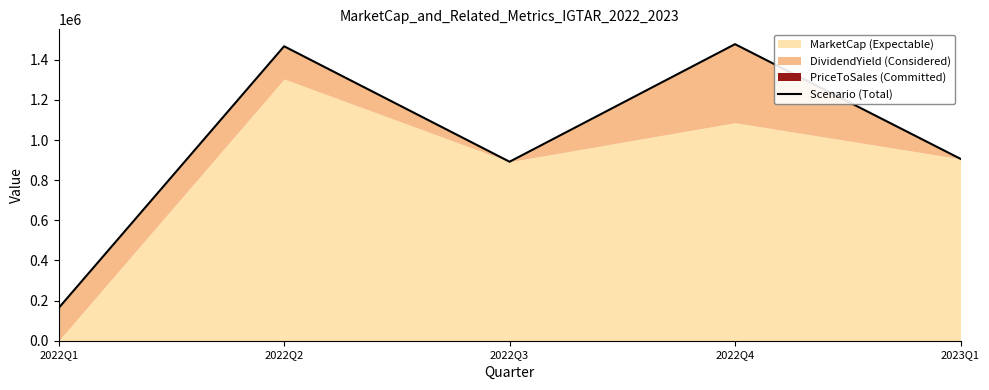

Where is the data nearest to the value 820563?

2022Q3